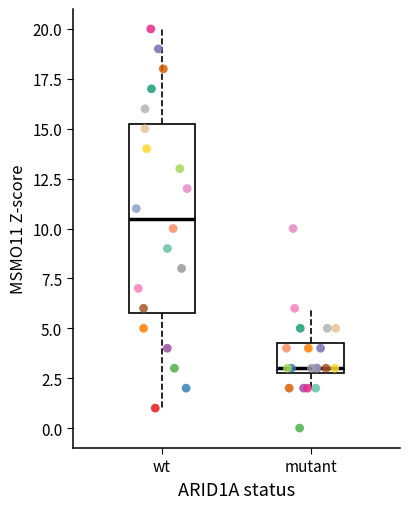

Reading left to right, transcribe this box plot: for each box, give where its median line is, the range the box spans, and where its two whiskers end, as read against the y-axis. The values are not printed on the chart, so give them approximately, as read against the axis.

wt: median 10.5, box 6.0 to 15.5, whiskers 1.0 to 20.0
mutant: median 3.0 (just above the box's lower edge), box 3.0 to 4.5, whiskers 2.0 to 6.0